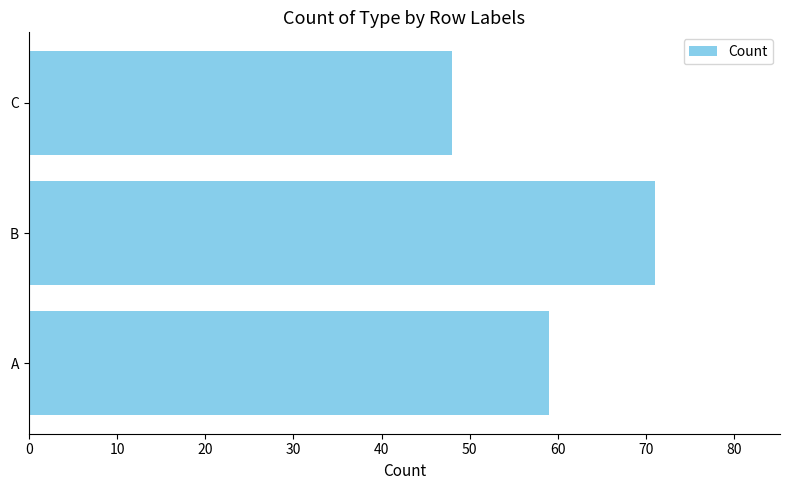

Does the chart contain any negative values?

No